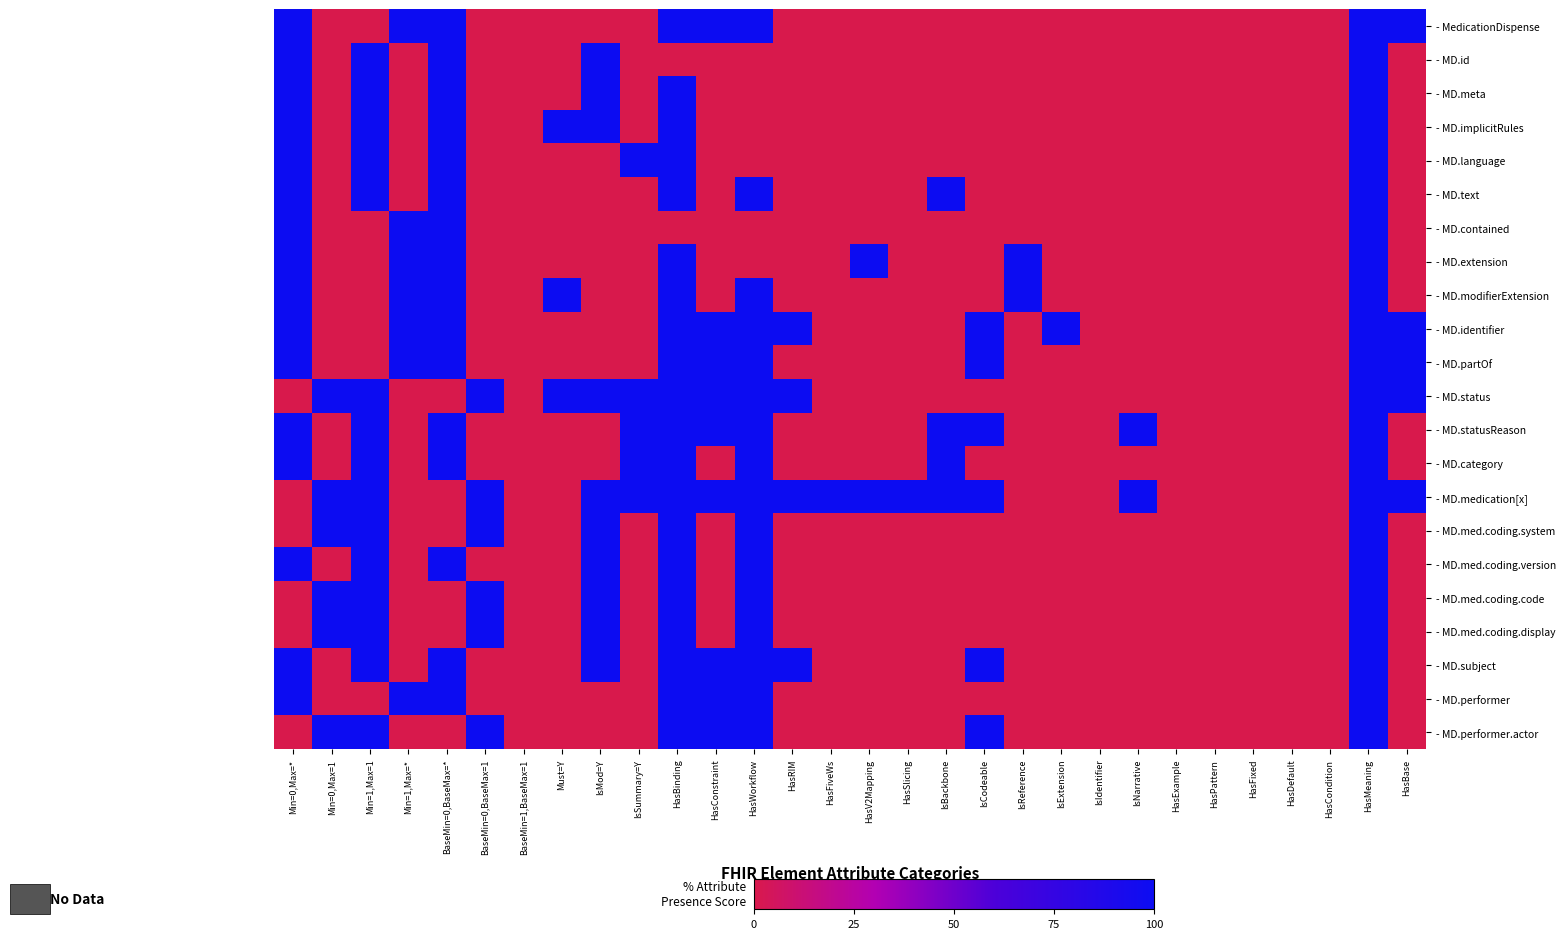

Rank the series by their maximum value, from highest to lowest.

- MedicationDispense, - MD.id, - MD.meta, - MD.implicitRules, - MD.language, - MD.text, - MD.contained, - MD.extension, - MD.modifierExtension, - MD.identifier, - MD.partOf, - MD.status, - MD.statusReason, - MD.category, - MD.medication[x], - MD.med.coding.system, - MD.med.coding.version, - MD.med.coding.code, - MD.med.coding.display, - MD.subject, - MD.performer, - MD.performer.actor